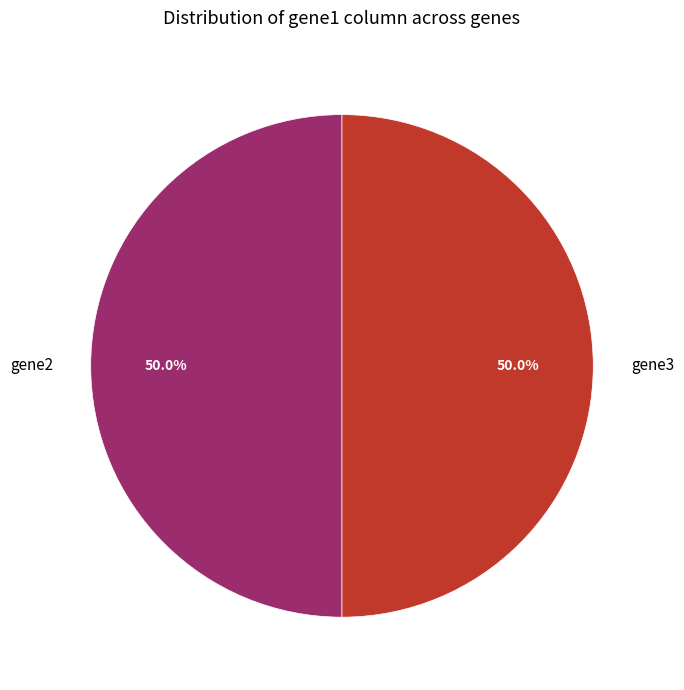

What is the ratio of the value at gene3 to the value at gene2?

1.0